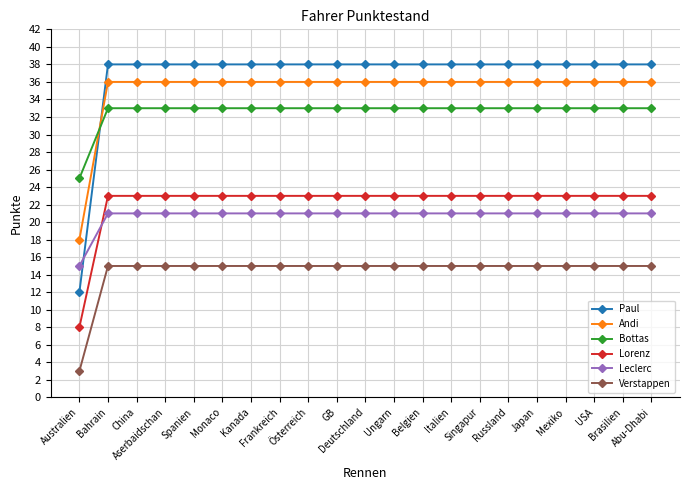

Count the number of categories in the chart.

21